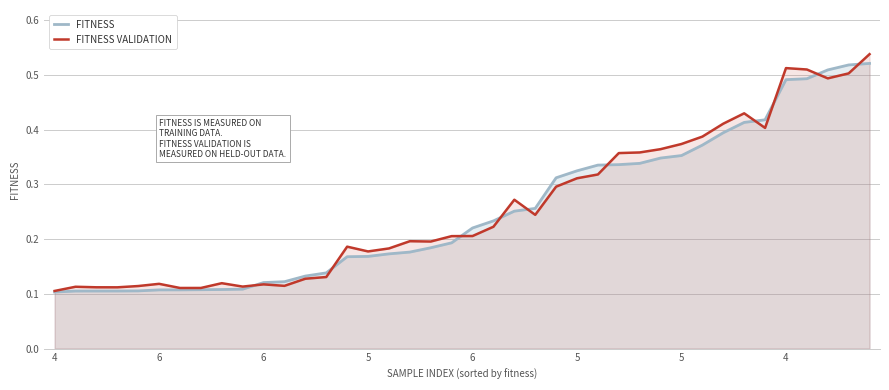

At which category is the sum across all series the highest?

39